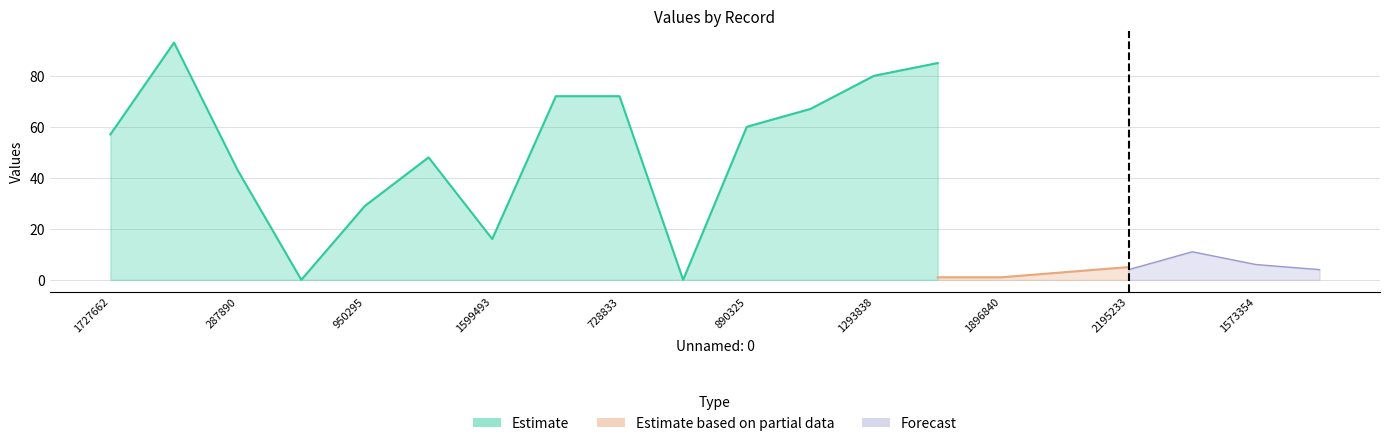

Which category has the highest value in the Forecast series?

1694434